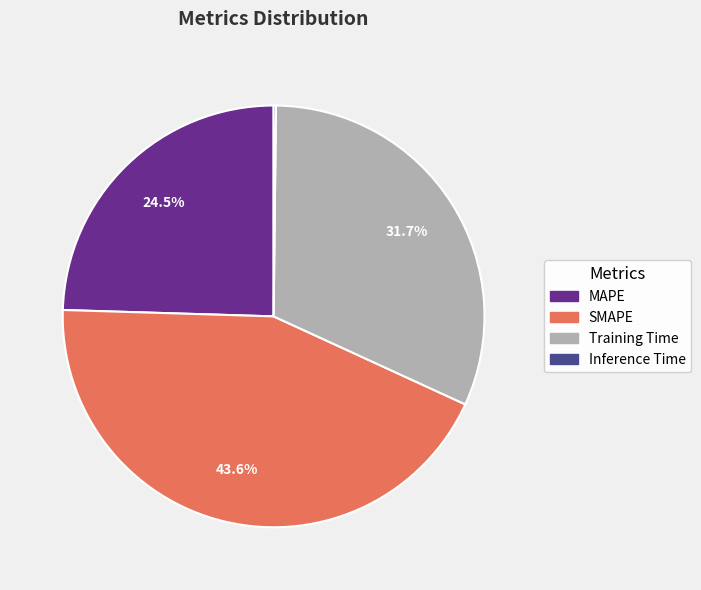

Between MAPE and SMAPE, which is larger?

SMAPE